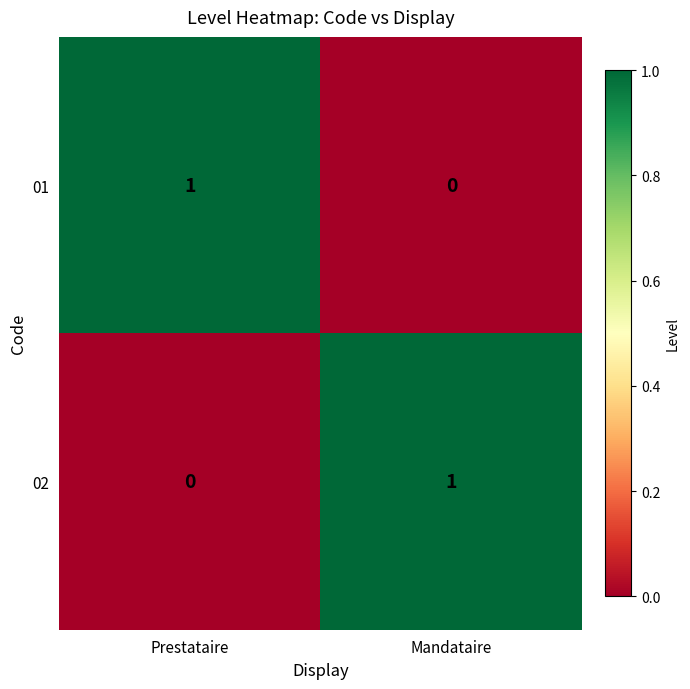

Which category has the lowest value in the 02 series?

Prestataire